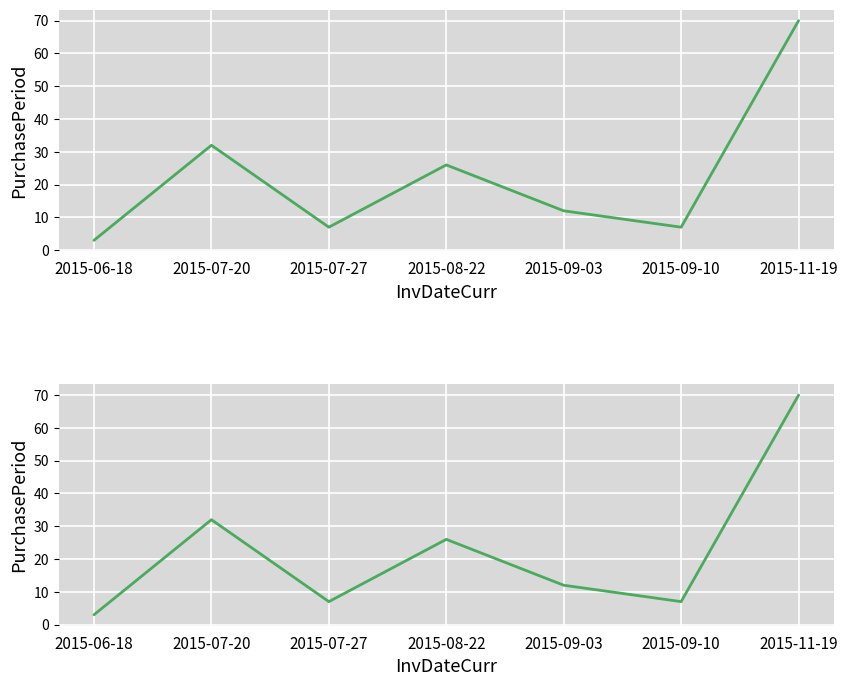

Which has a higher value, 2015-07-27 or 2015-06-18?

2015-07-27